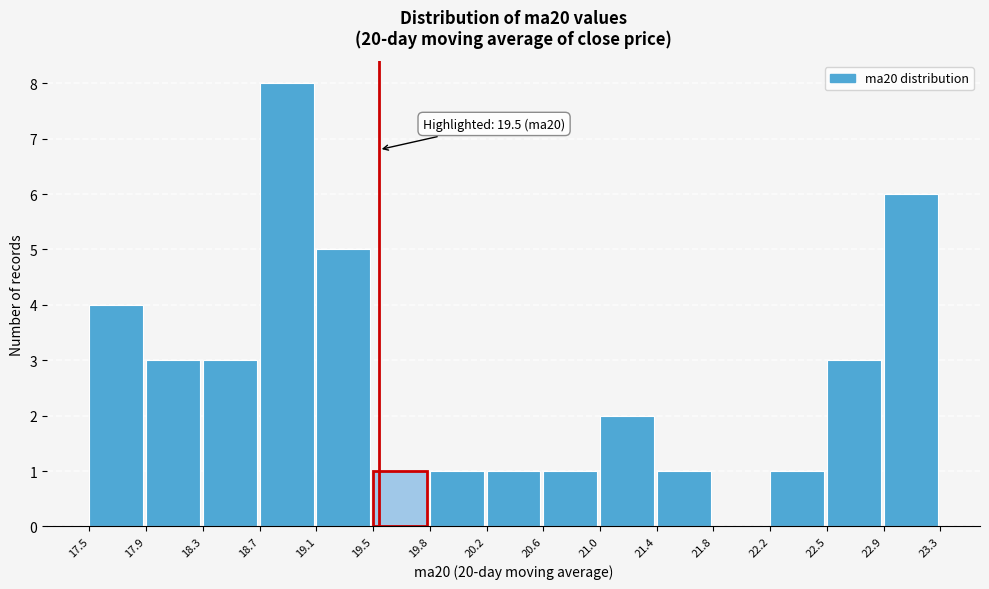

Over which range of the x-axis is the bar tallest?

18.7 to 19.1